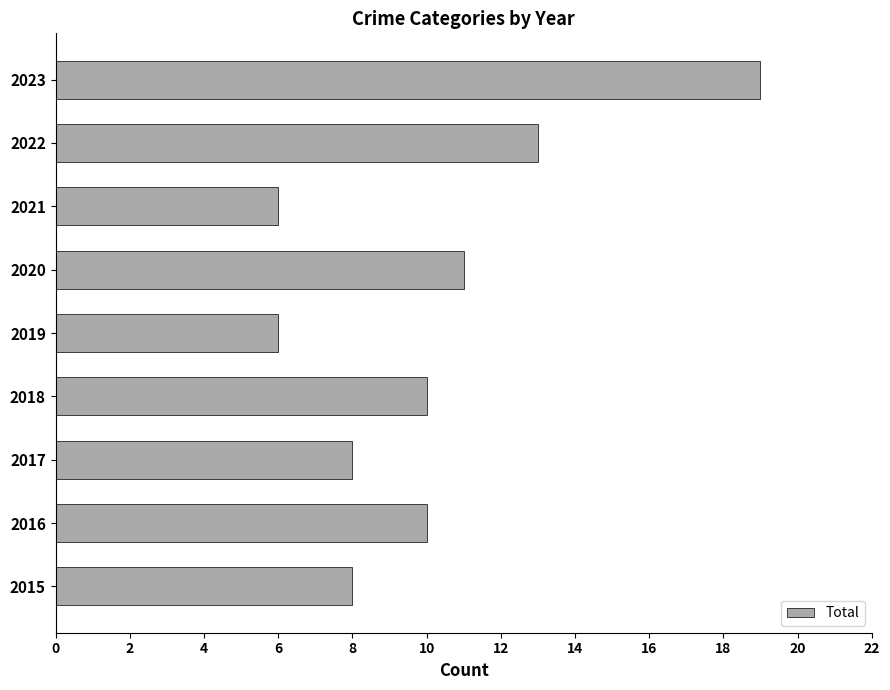

Is it true that the value at 2023 is 28?

False